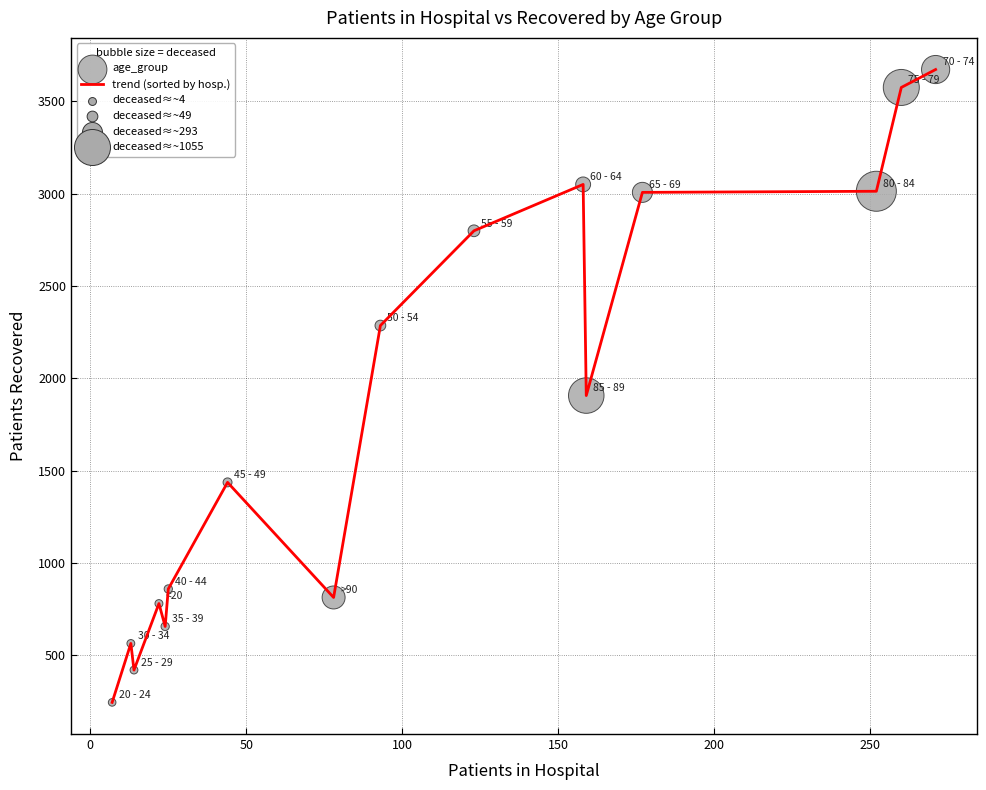

What is the smallest value displayed?

246